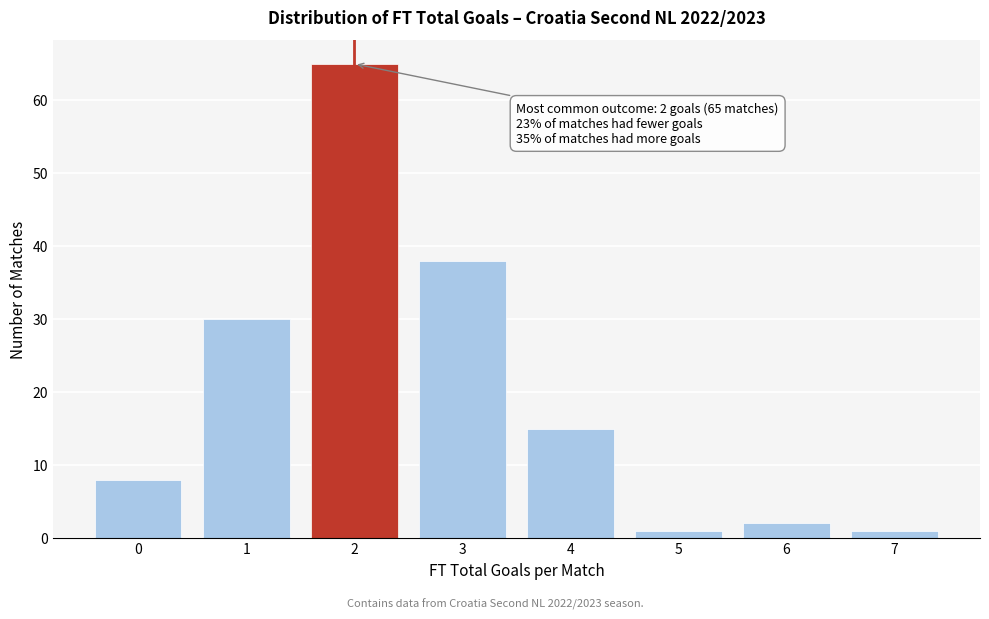

Reading left to right, list all the values displayed in this chart.

8	30	65	38	15	1	2	1